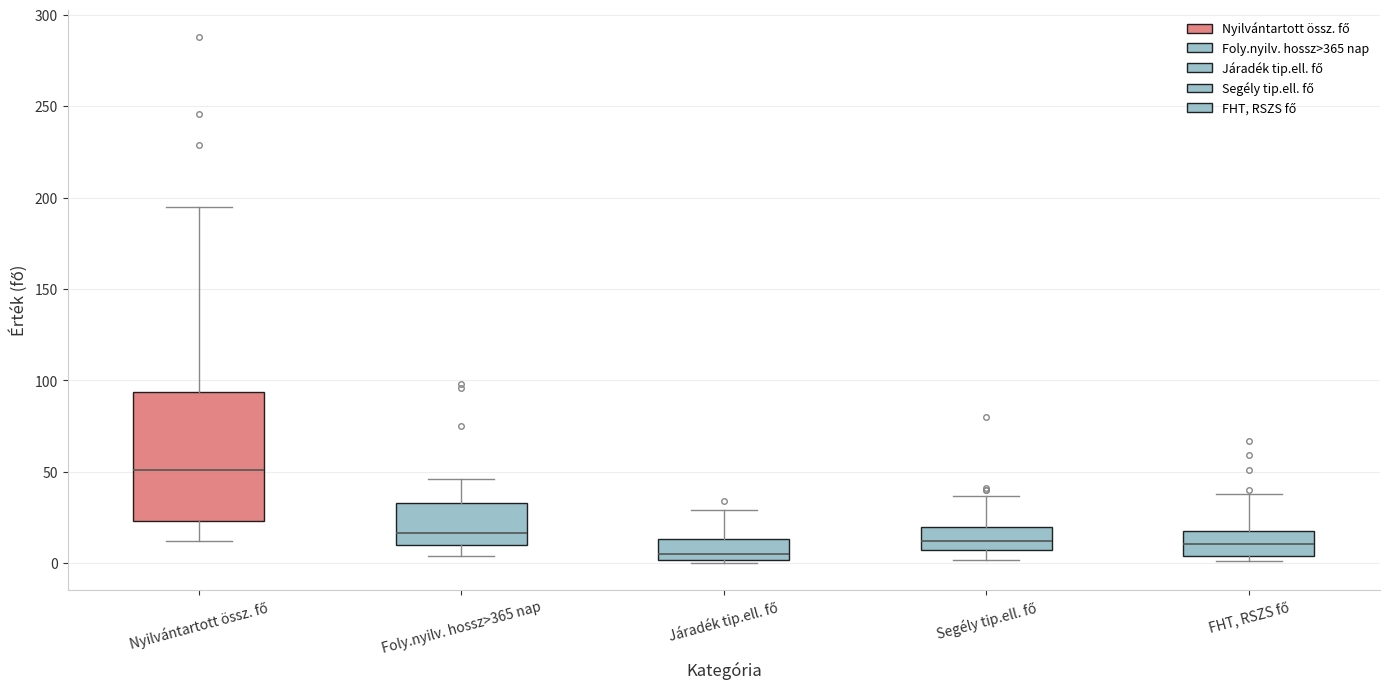

Which box has the highest median line?

Nyilvántartott össz. fő